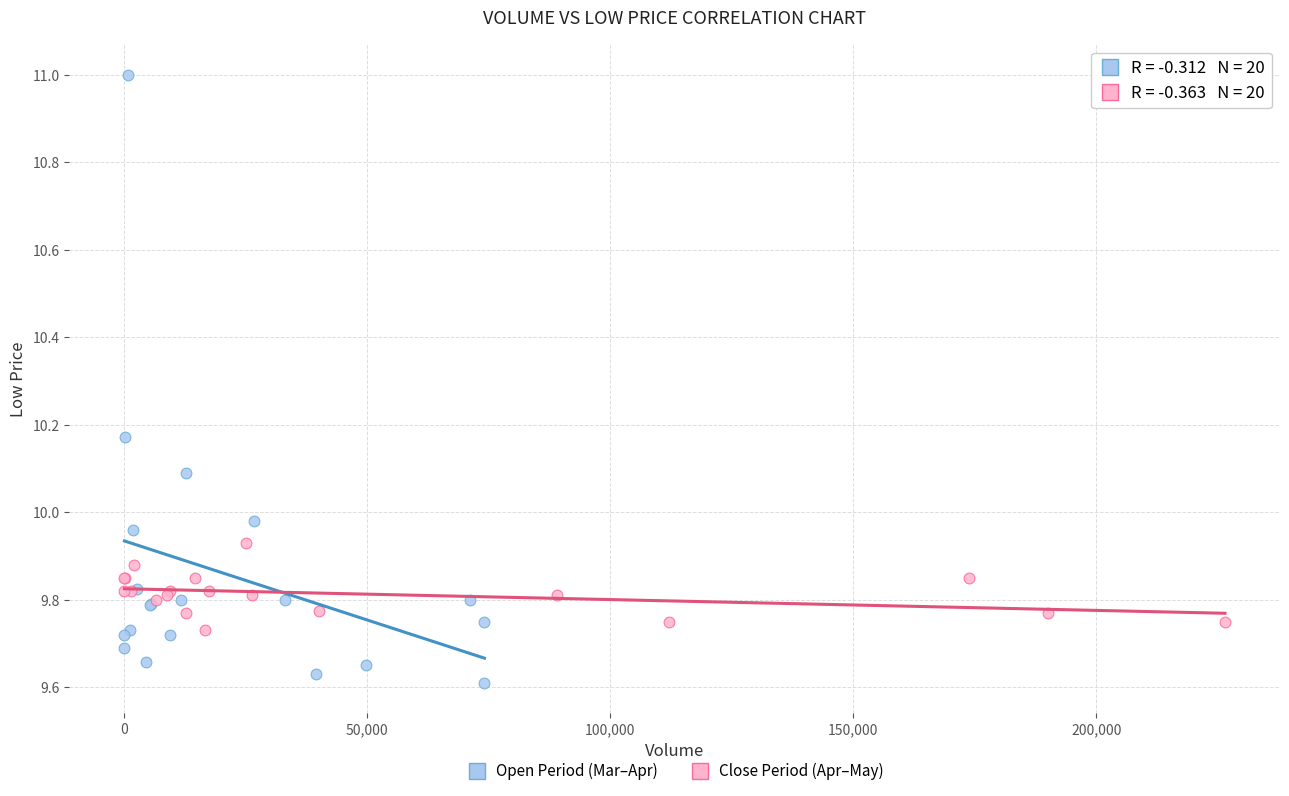

Which series reaches the maximum Y coordinate?

Open Period (Mar–Apr)